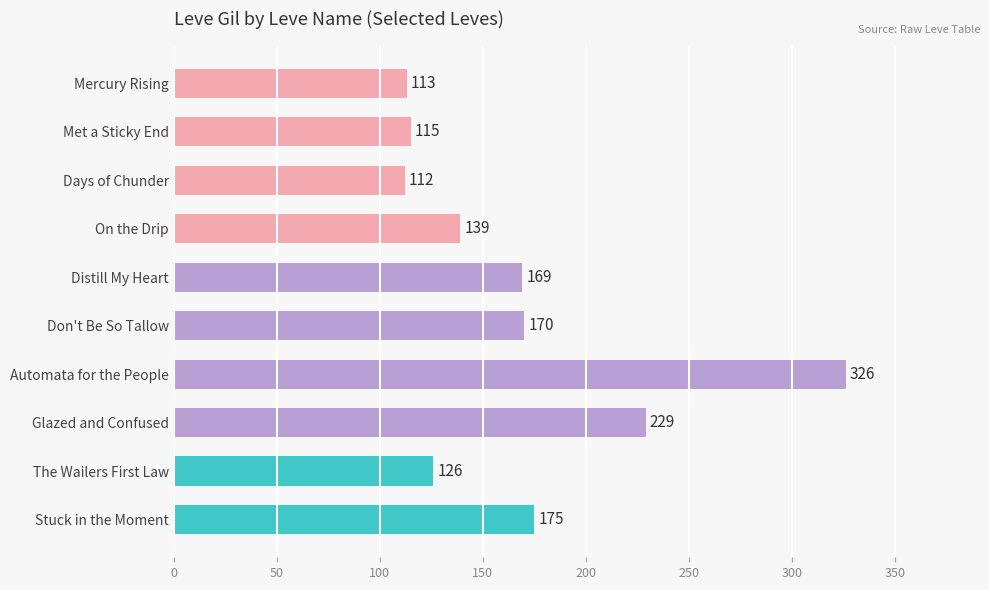

Are the bars grouped side by side (vs. stacked)?

No